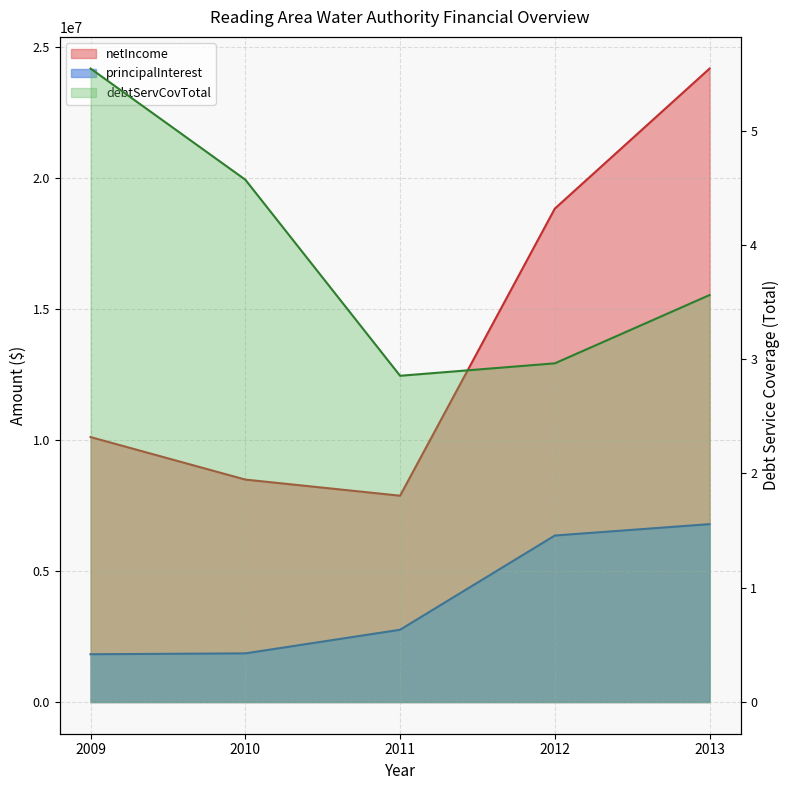

At which label does debtServCovTotal first exceed 3?

2009